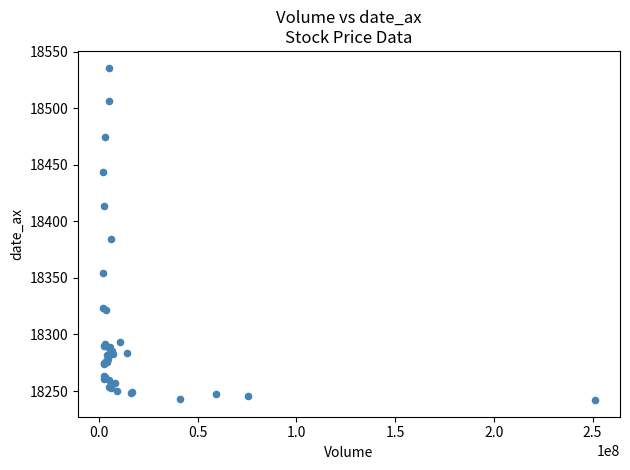

What Y value in the scatter plot is closest to 18389?

18384